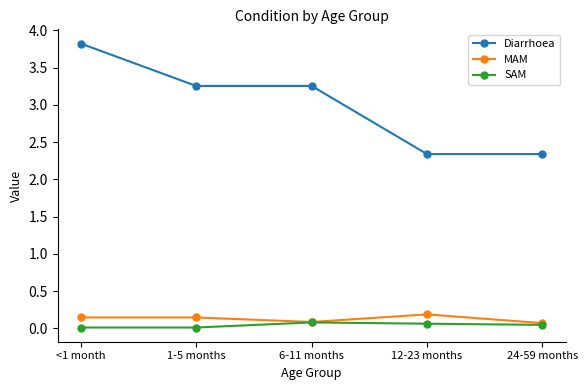

True or false: Diarrhoea and SAM intersect in this chart.

False